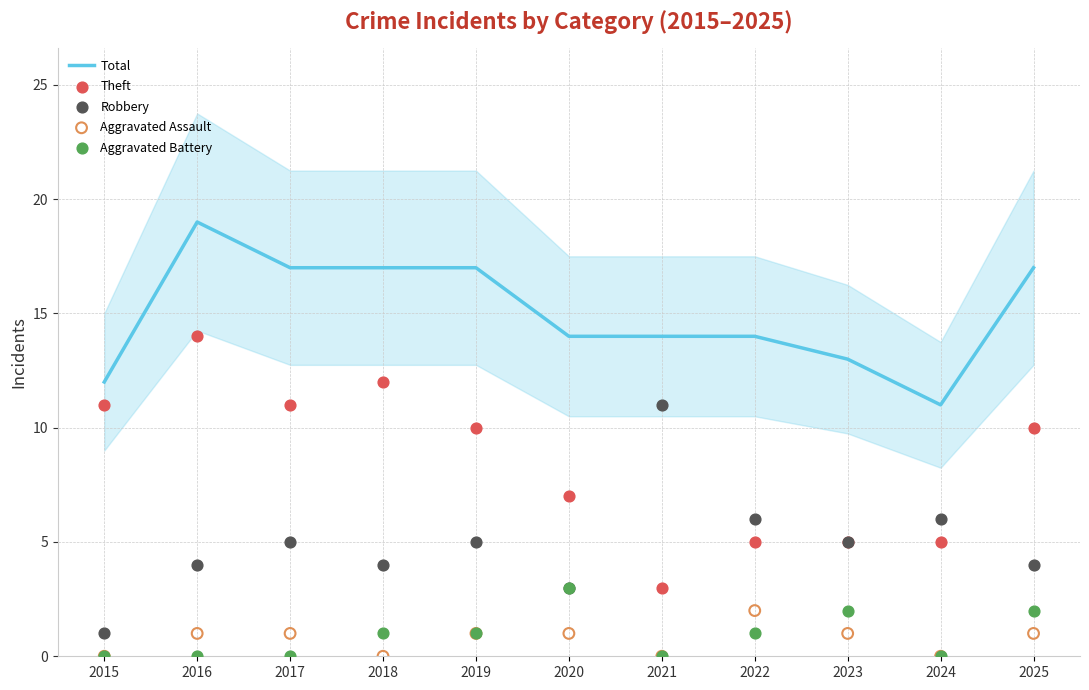

What are all the series names shown in the legend?

Total, Theft, Robbery, Aggravated Assault, Aggravated Battery